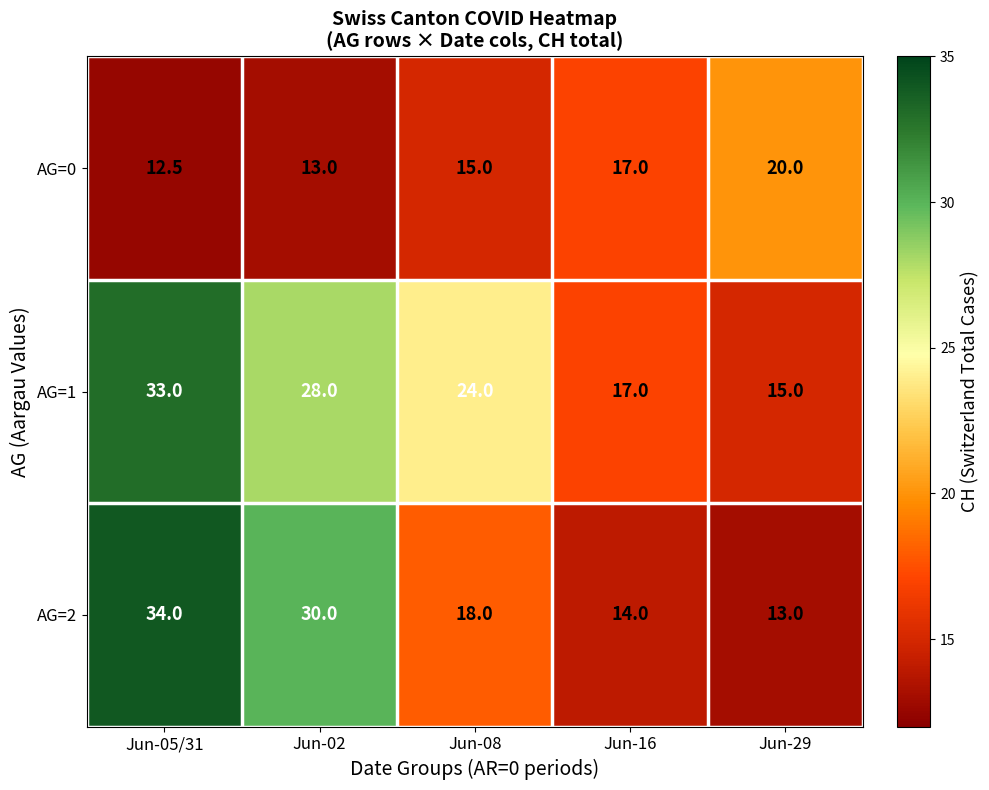

Where does the AG=2 series first go above 18?

Jun-05/31